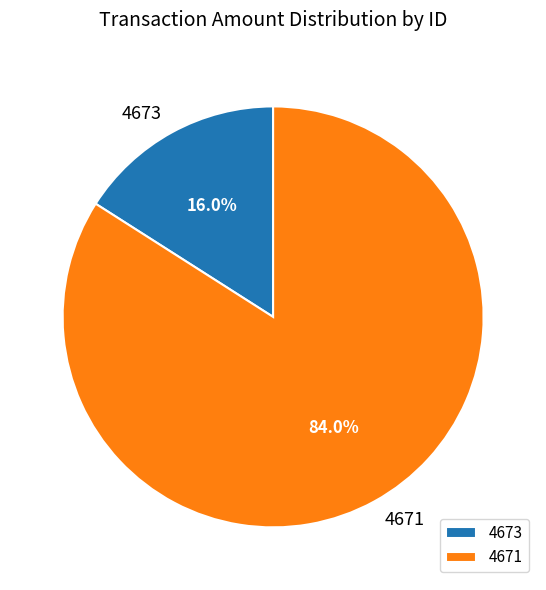

Which category has the biggest portion of the pie?

4671